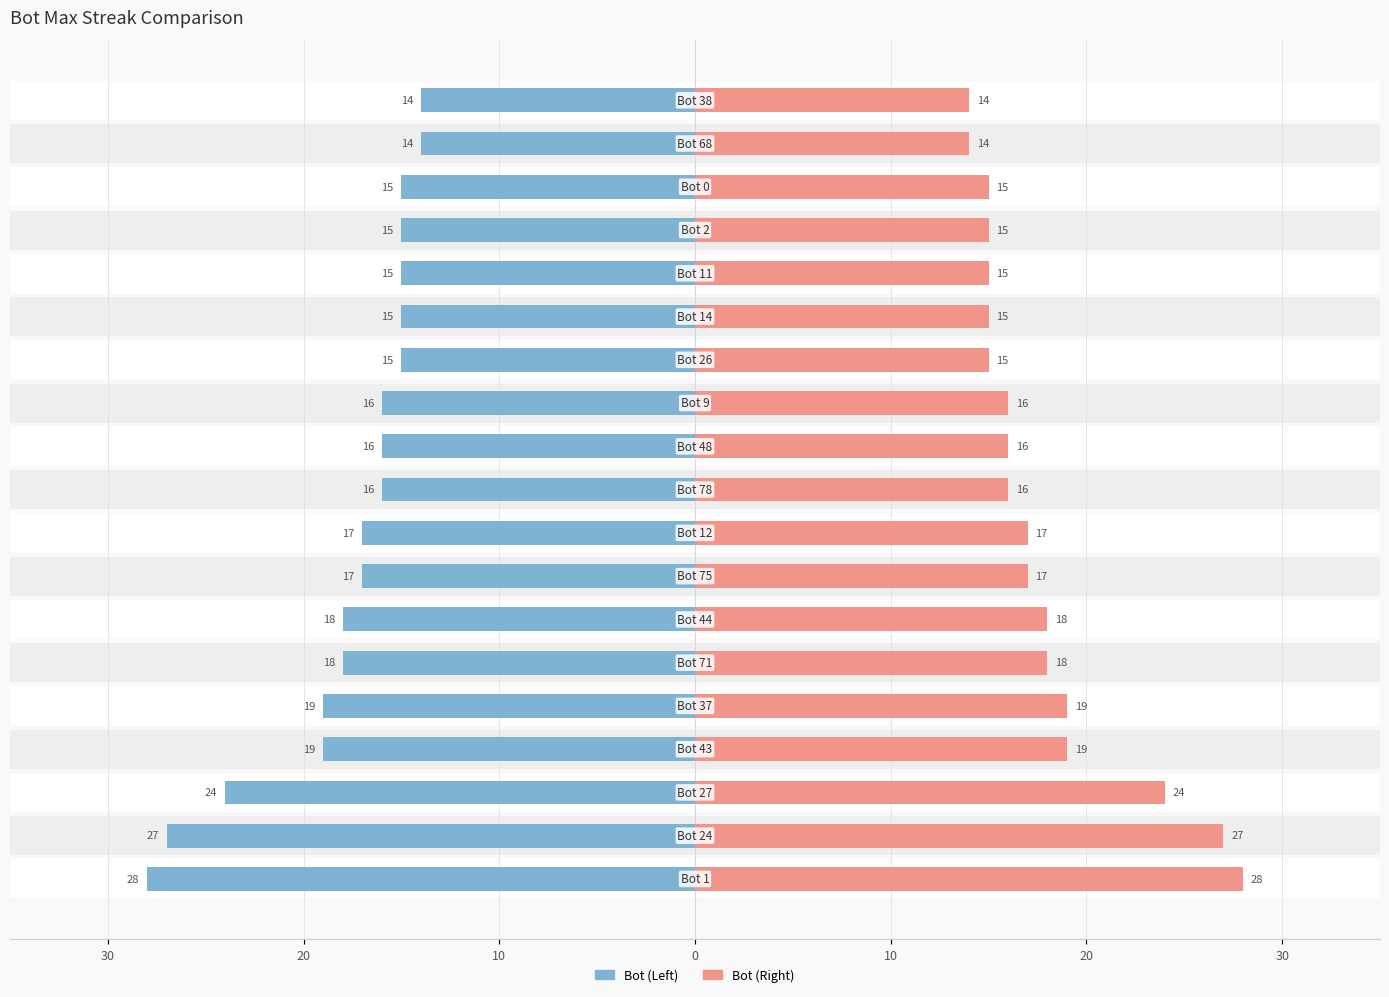

Is the value of maxStreak (Alt) at 18 greater than the value of maxStreak (Bot) at 14?

No